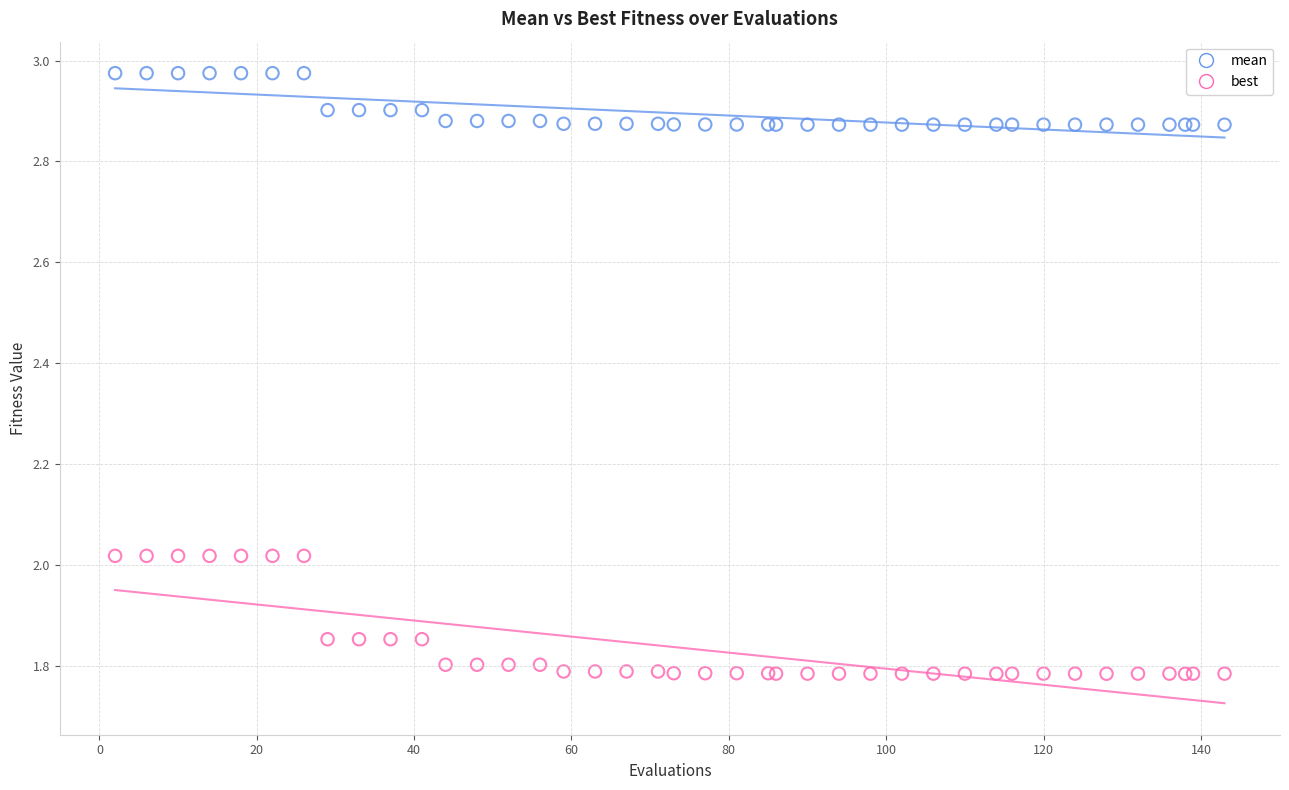

What is the X range (max minus min) for the scatter plot?

141.0